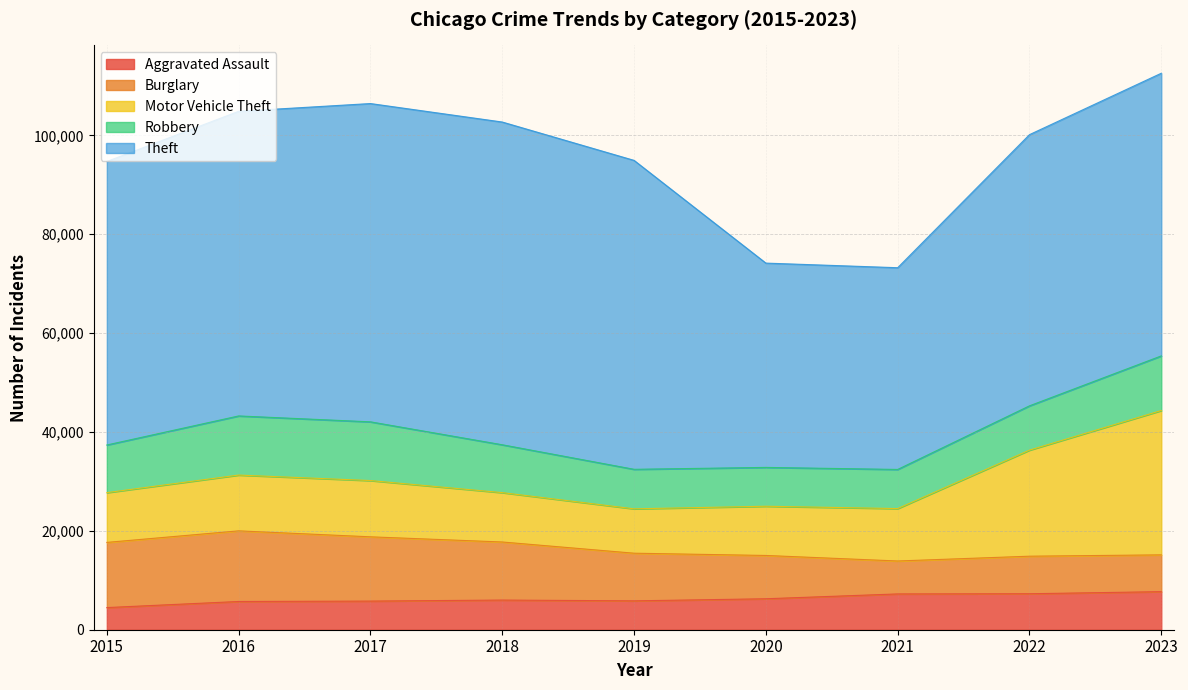

Reading right to left, transcribe all the data shown in this chart.

Aggravated Assault: 2023=7702	2022=7280	2021=7242	2020=6264	2019=5841	2018=6001	2017=5793	2016=5712	2015=4480
Burglary: 2023=7444	2022=7594	2021=6662	2020=8758	2019=9638	2018=11747	2017=13001	2016=14289	2015=13184
Motor Vehicle Theft: 2023=29196	2022=21455	2021=10602	2020=9959	2019=8977	2018=9985	2017=11380	2016=11286	2015=10068
Robbery: 2023=11051	2022=8963	2021=7918	2020=7855	2019=7995	2018=9681	2017=11880	2016=11960	2015=9638
Theft: 2023=57179	2022=54858	2021=40806	2020=41327	2019=62493	2018=65288	2017=64386	2016=61622	2015=57350